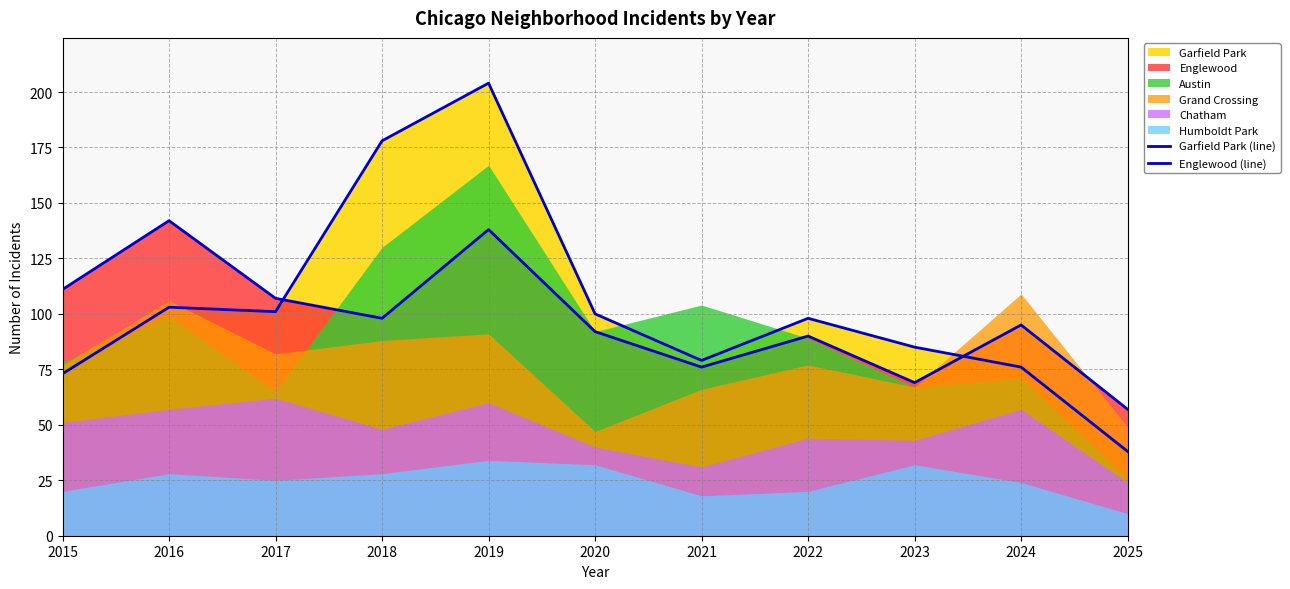

After their last crossing, which series has the higher values: Englewood (line) or Garfield Park (line)?

Englewood (line)